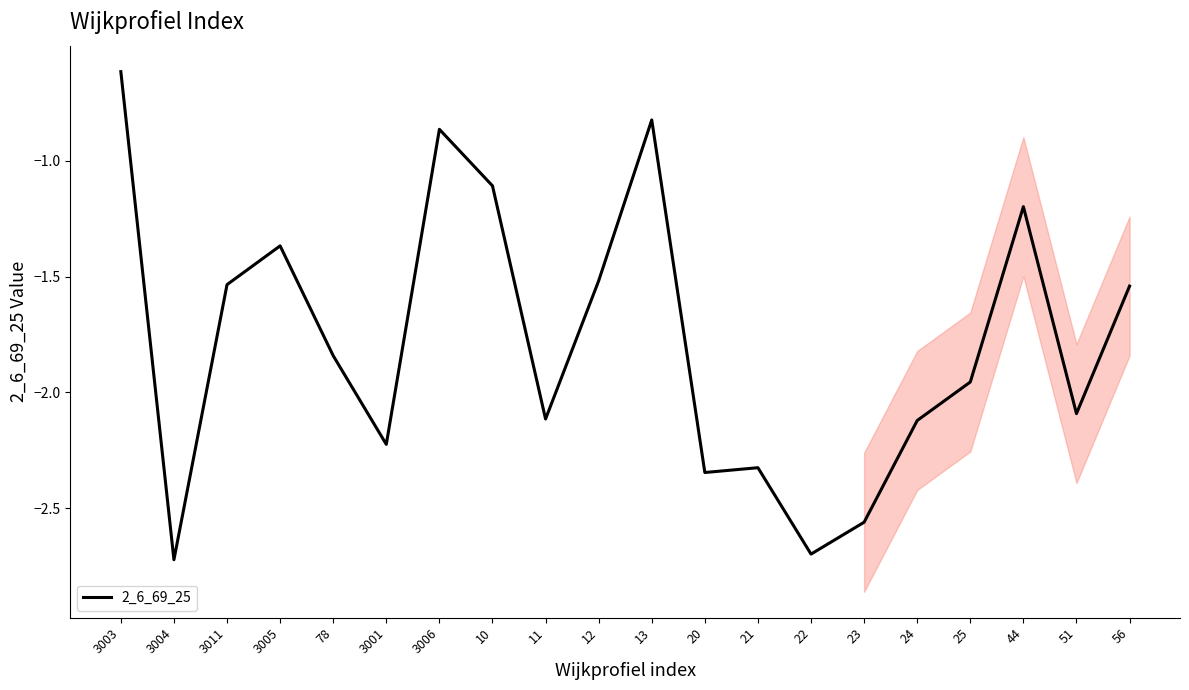

Which has a higher value, 44 or 3003?

3003